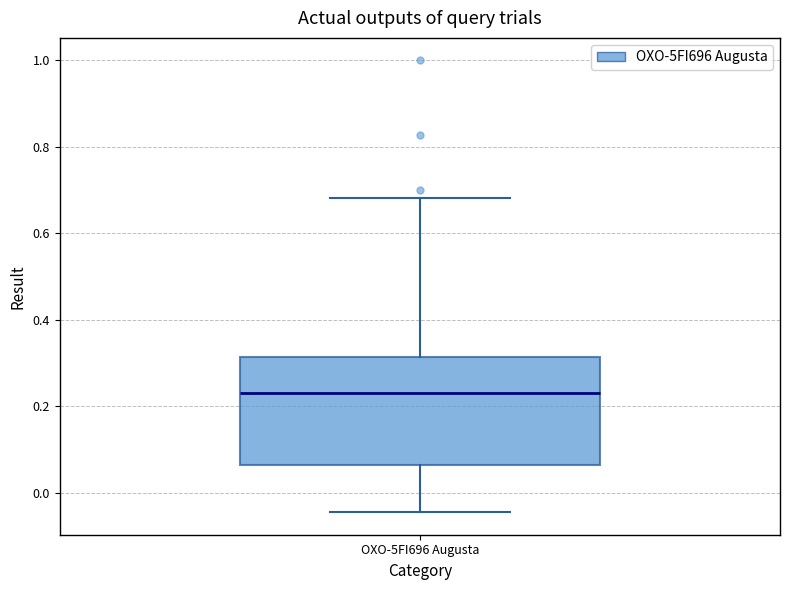

Transcribe this box plot: give where the median line is, the range the box spans, and where the two whiskers end, as read against the y-axis. The values are not printed on the chart, so give them approximately, as read against the axis.

median 0.24, box 0.06 to 0.32, whiskers -0.04 to 0.68